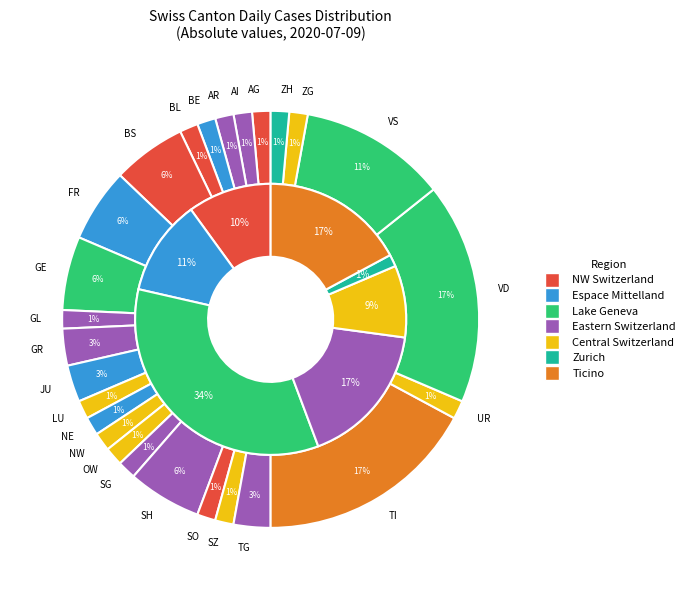

Is it true that GR is 1% of the pie?

False